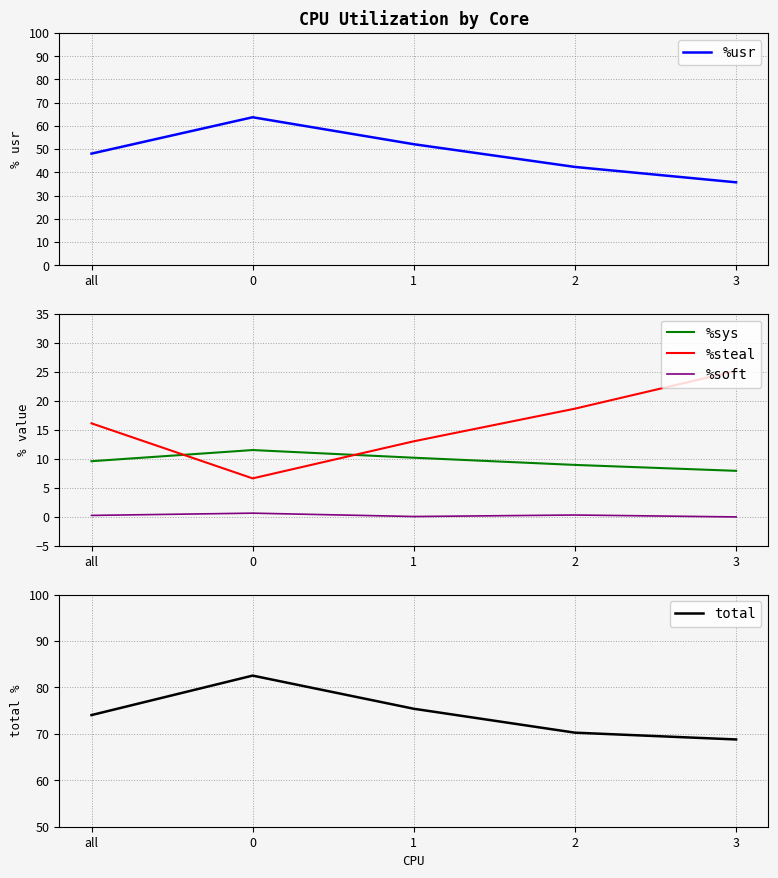

What is the label of the 3rd point from the left?

1